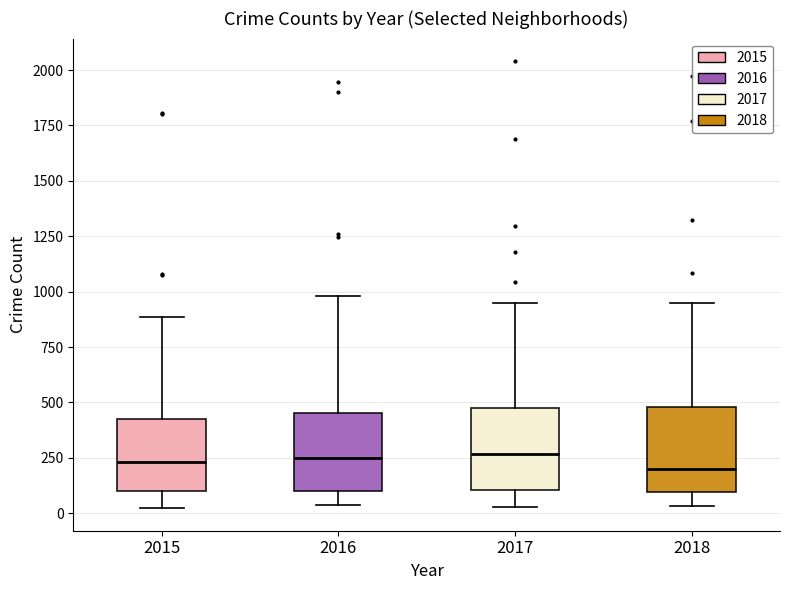

Reading left to right, read every box against the y-axis: the position of its median line, the range the box covers, and the ends of its whiskers. The values are not printed on the chart, so give them approximately, as read against the axis.

2015: median 250, box 100 to 450, whiskers 0 to 900
2016: median 250, box 100 to 450, whiskers 50 to 1000
2017: median 250, box 100 to 450, whiskers 50 to 950
2018: median 200, box 100 to 500, whiskers 50 to 950